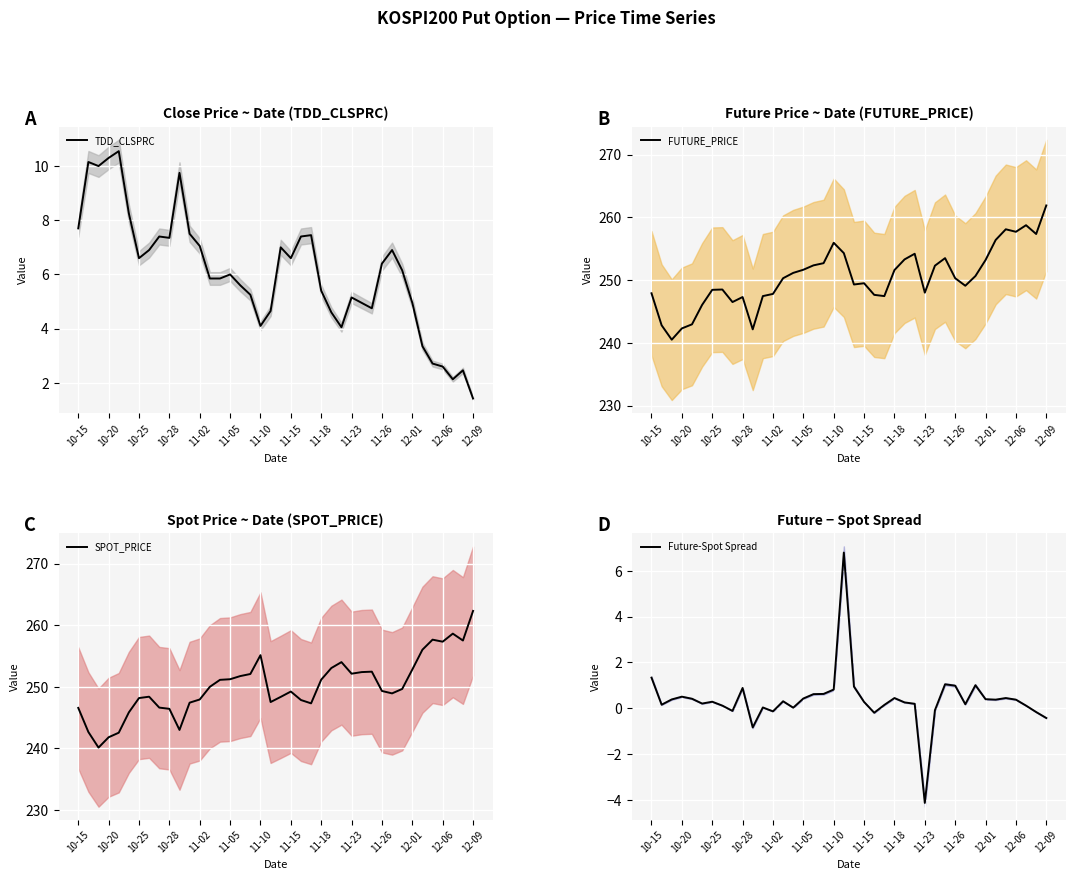

What is the minimum value for TDD_CLSPRC?

1.4